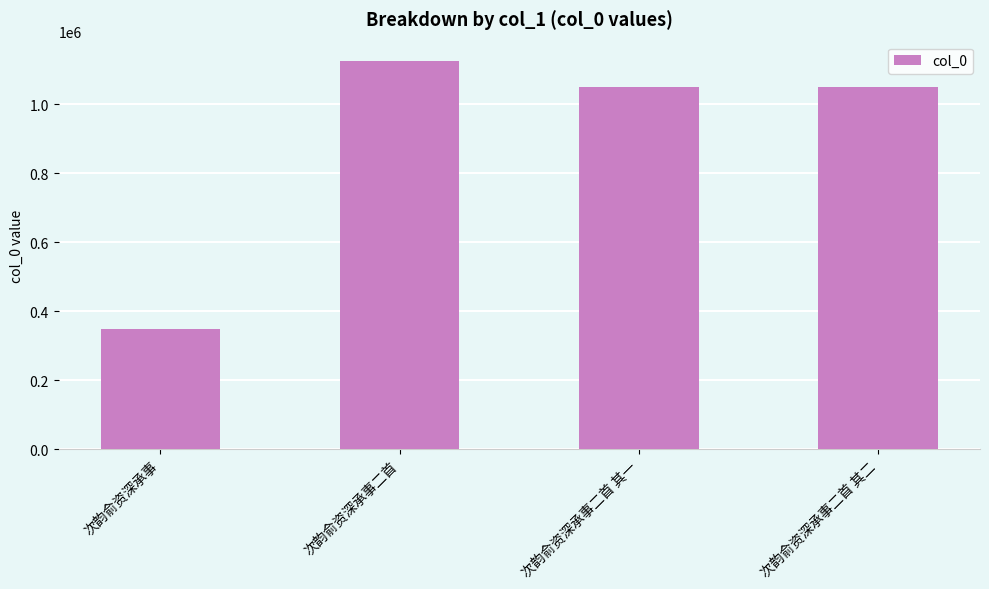

What is the sum of all values?

3574982